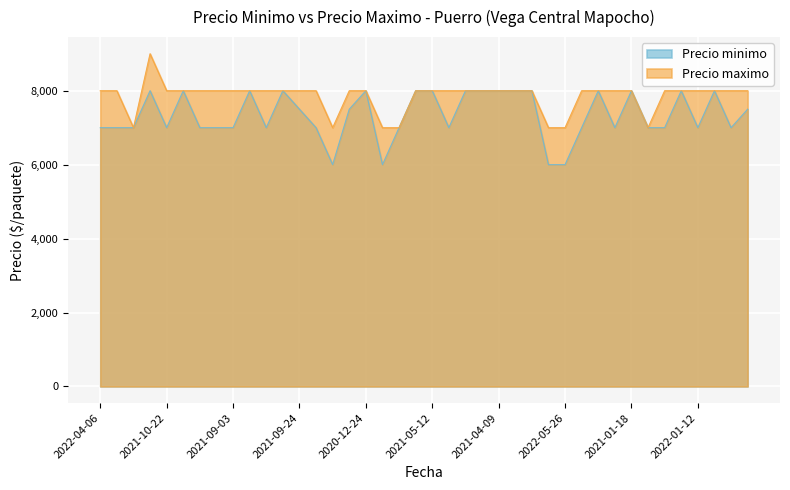

At which label does Precio maximo first exceed 8000?

2022-03-23